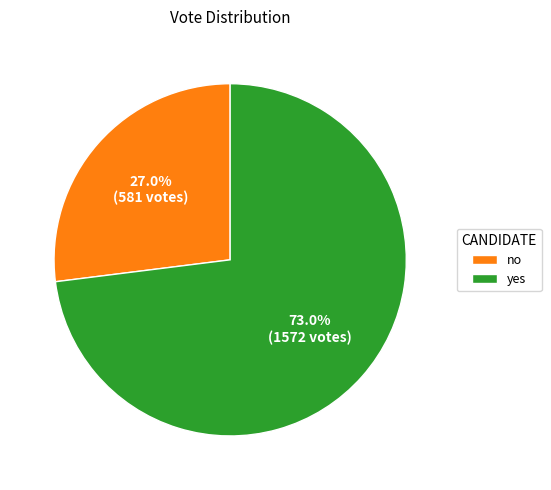

Rank the categories by value from lowest to highest.

no, yes